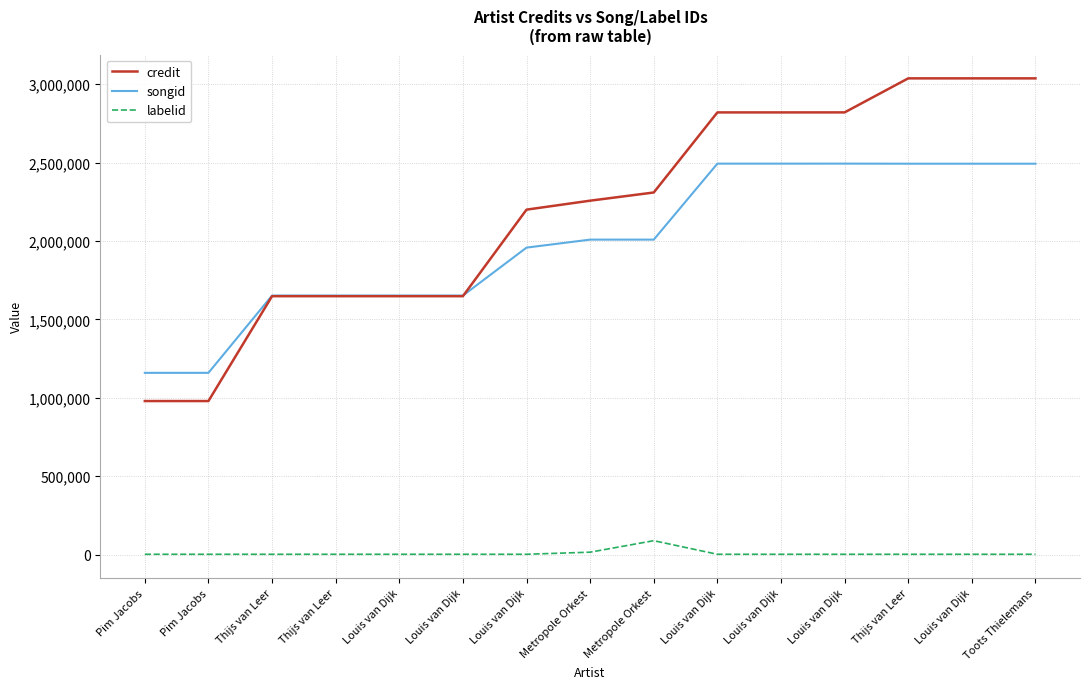

Between Louis van Dijk and Louis van Dijk, which is larger?

Louis van Dijk